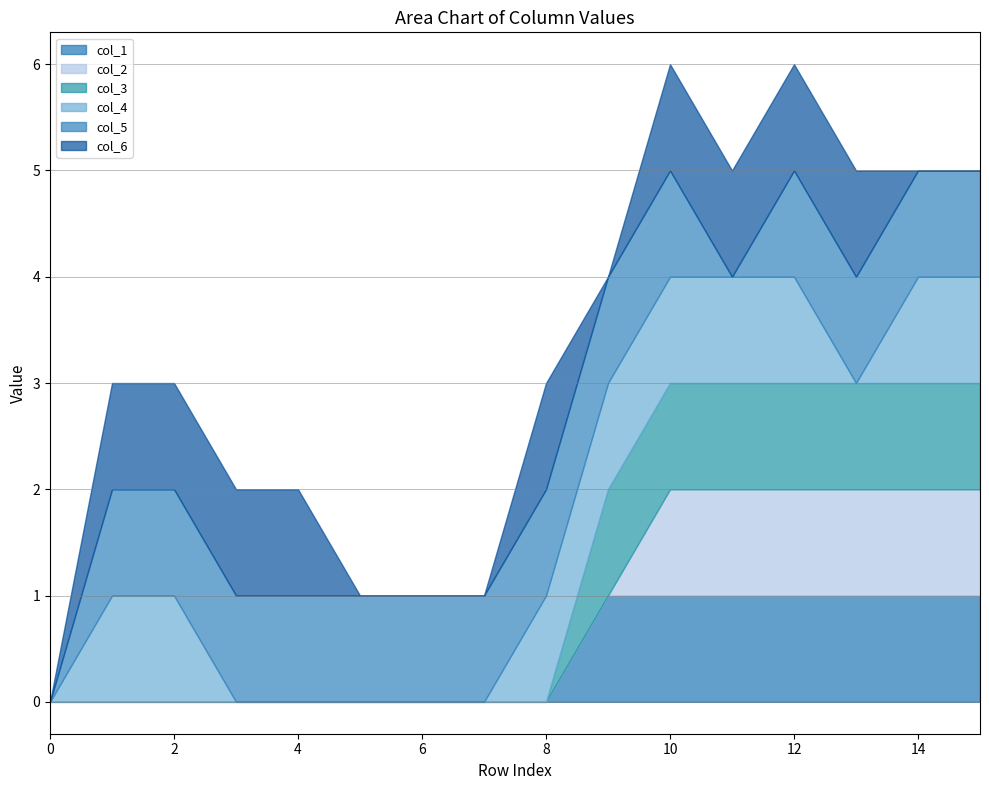

At how many categories does at least one series exceed 0?

15